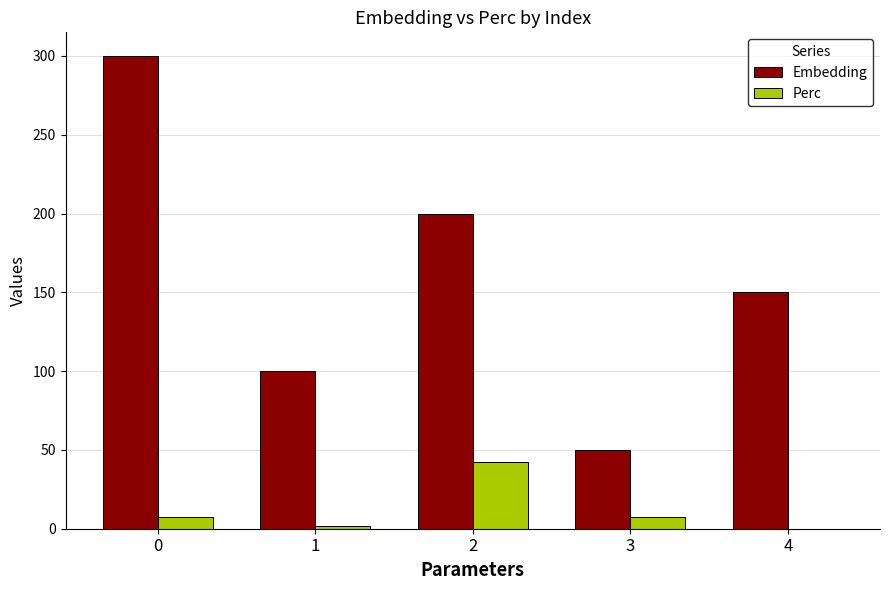

The value of Embedding at 1 is 47.3. True or false?

False